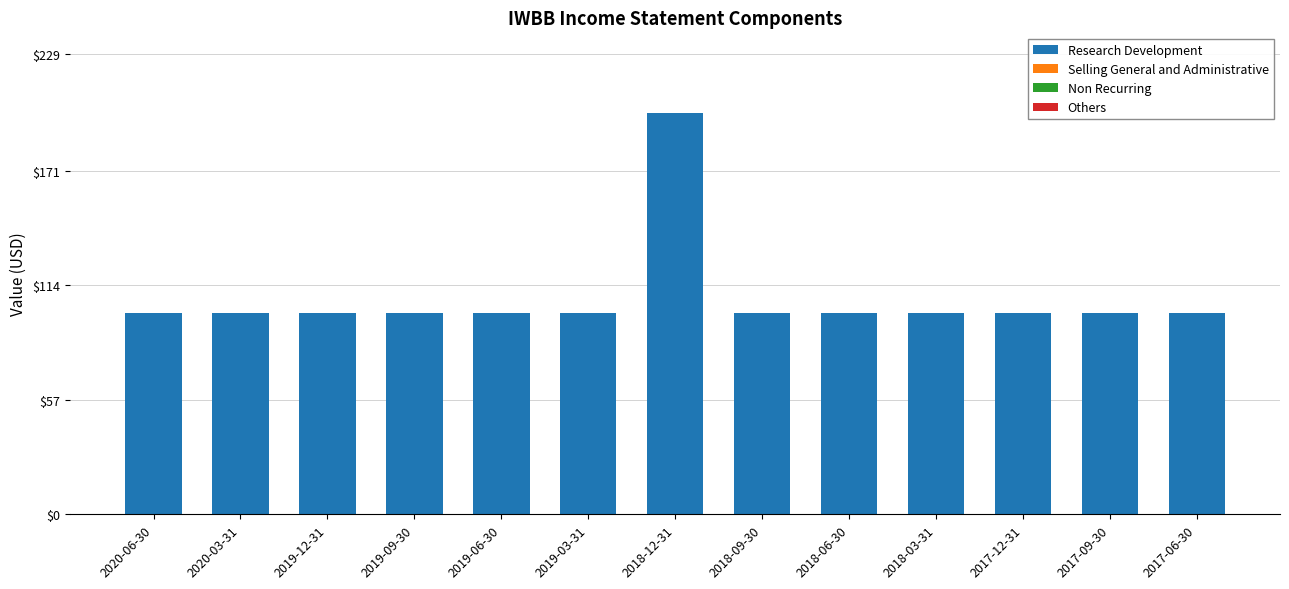

Reading right to left, transcribe all the data shown in this chart.

100	100	100	100	100	100	200	100	100	100	100	100	100